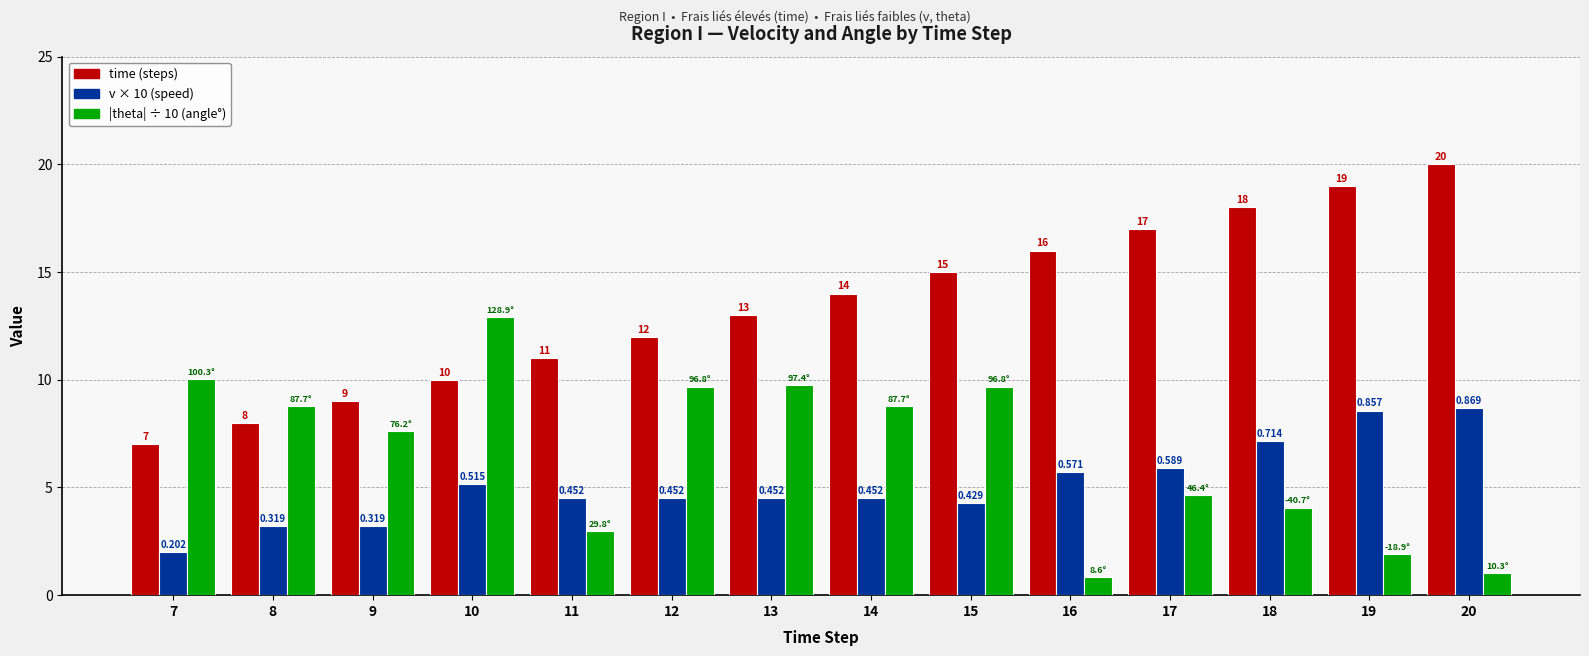

How many series are shown in this chart?

3